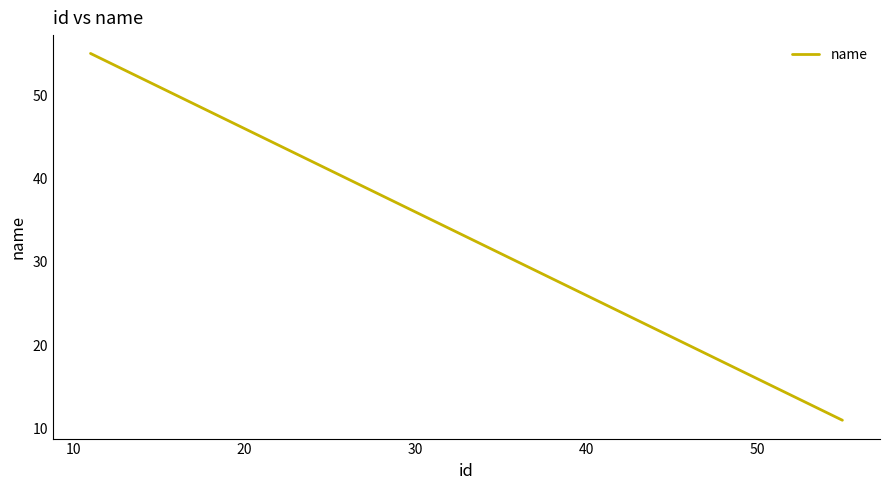

True or false: there are more than 2 points higher than both neighbors.

False